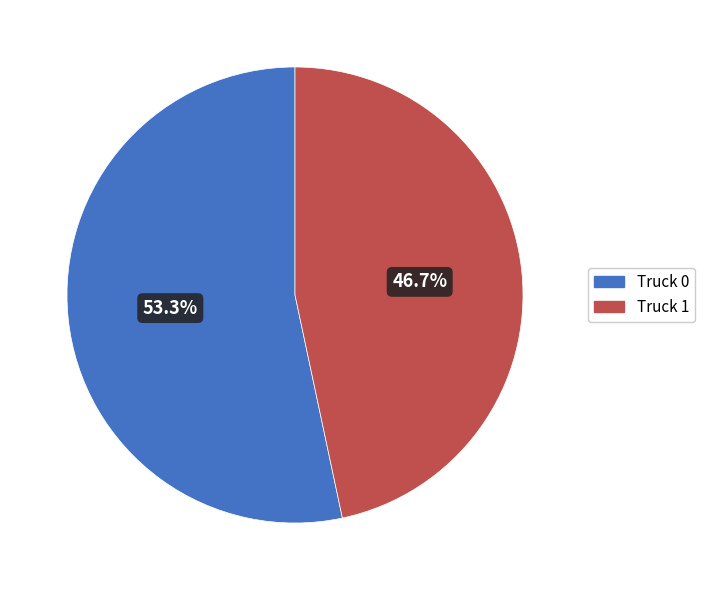

Rank the categories by value from lowest to highest.

Truck 1, Truck 0